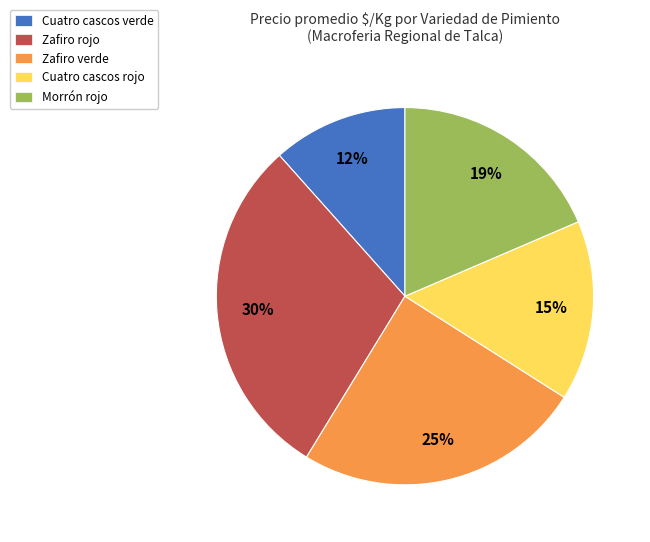

Does any single category account for the majority?

No